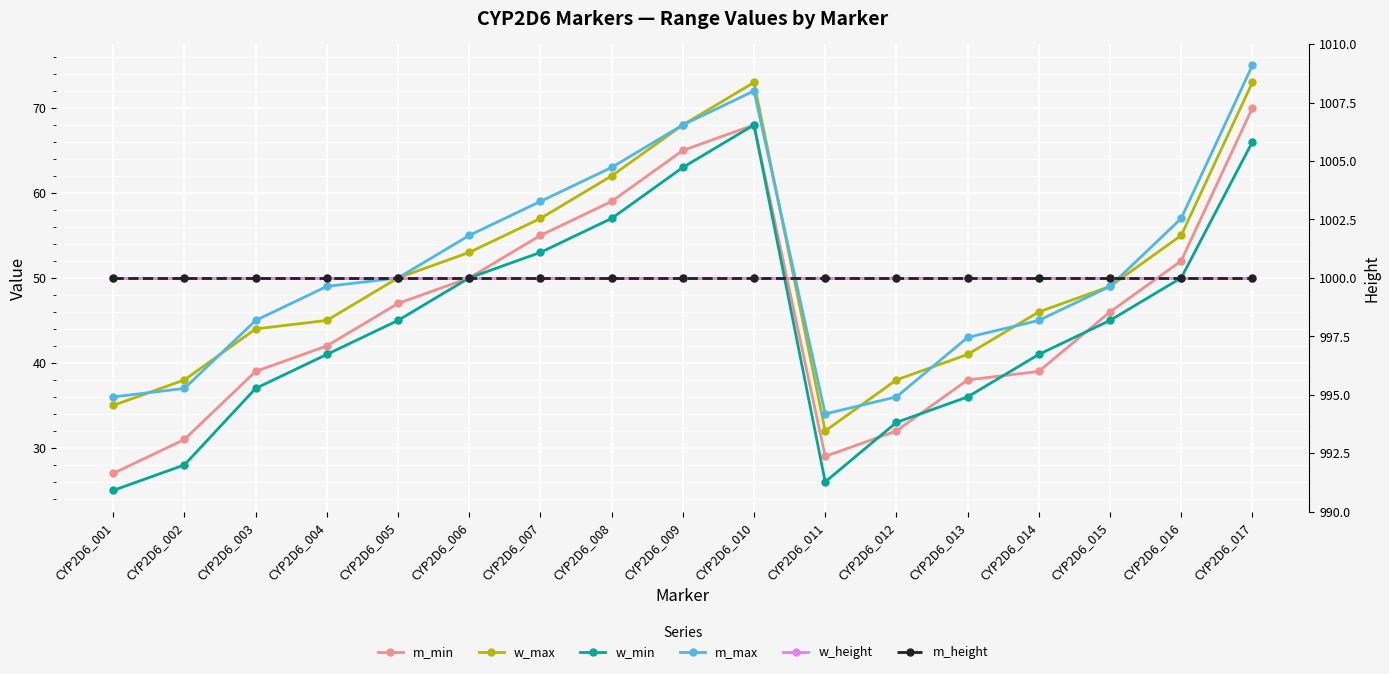

How many interior local peaks does the w_max series have?

1